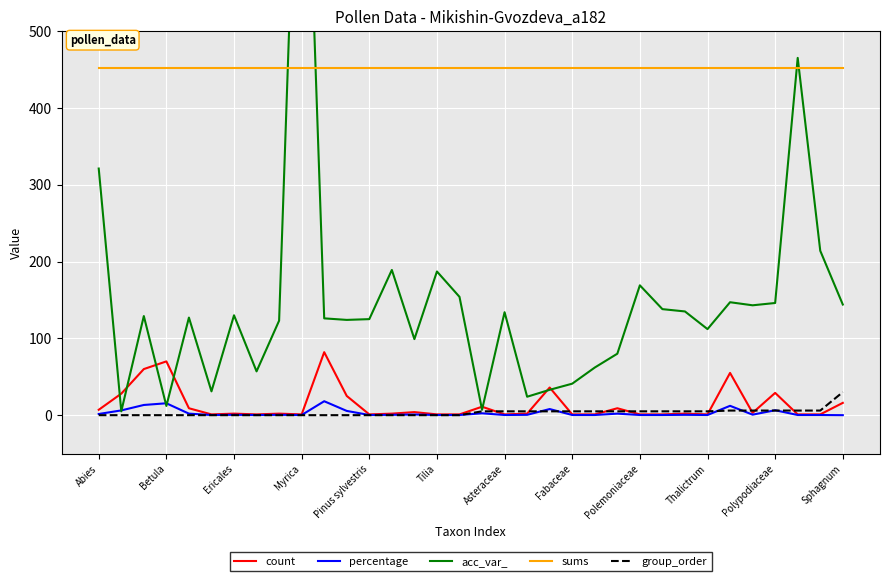

True or false: percentage and count cross at least once.

False